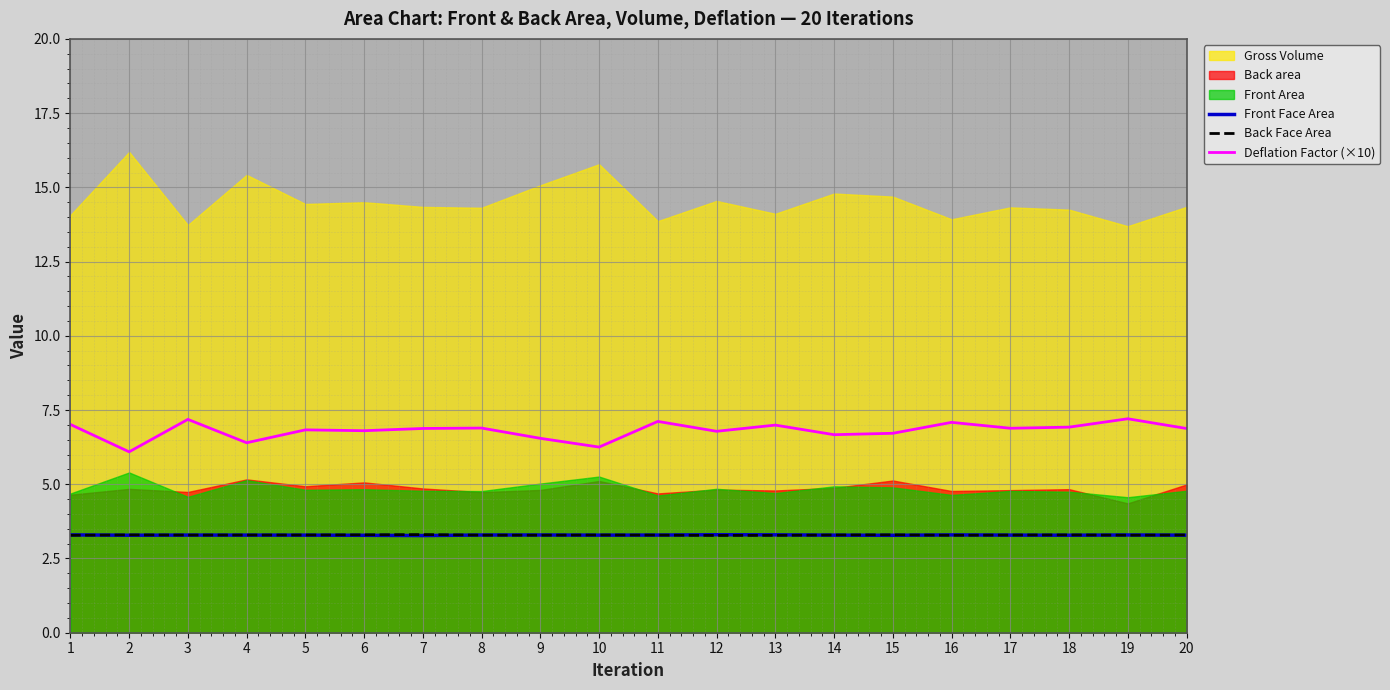

True or false: Back Face Area and Deflation Factor (×10) intersect in this chart.

False